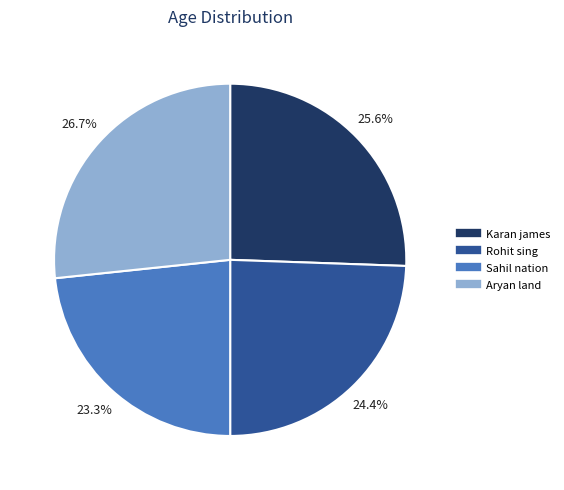

Is Sahil nation the majority of the pie?

No